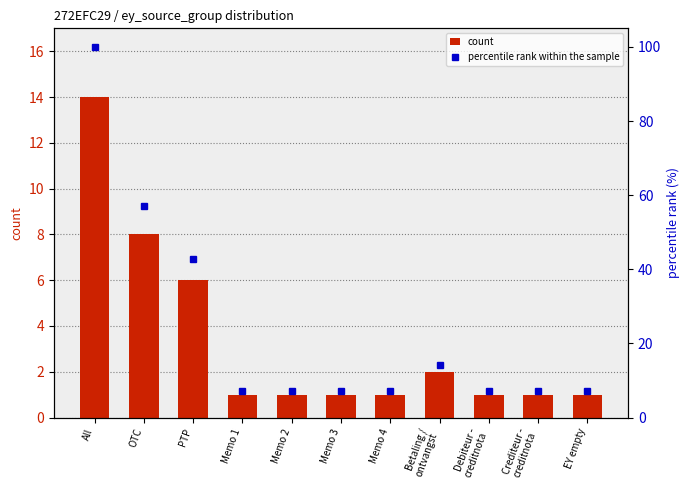

What is the label of the 7th bar from the right?

Memo 2